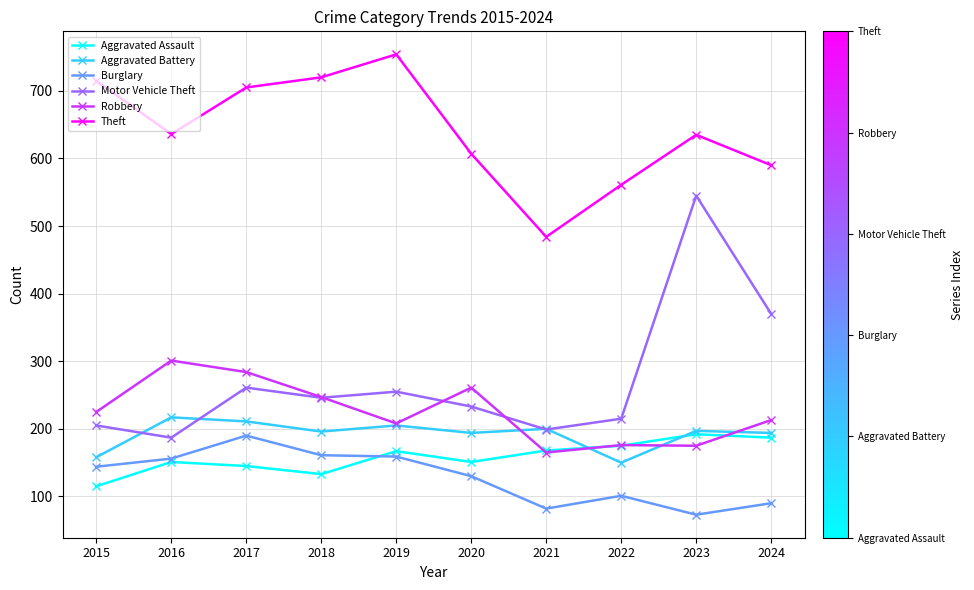

How many values in the Aggravated Battery series are below 197?

5